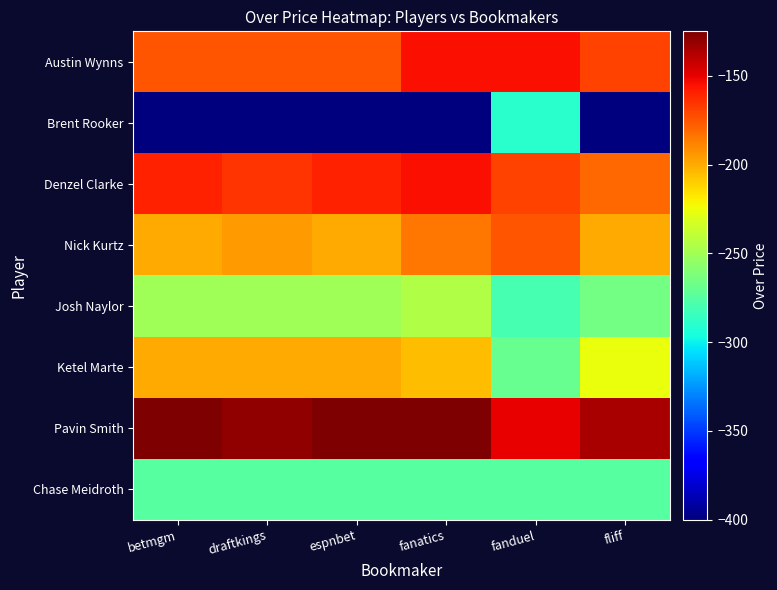

How many categories are shown in the chart?

6